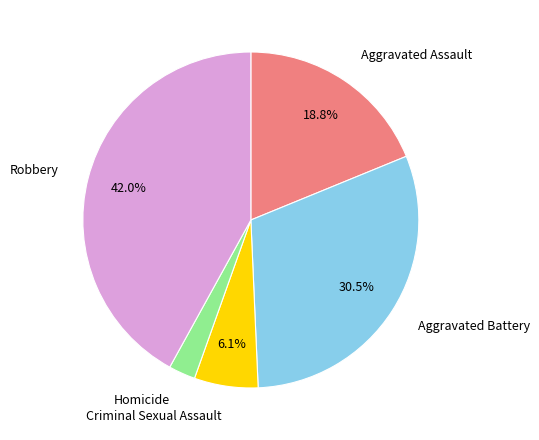

To the nearest percent, what is the average slice percentage?

20%